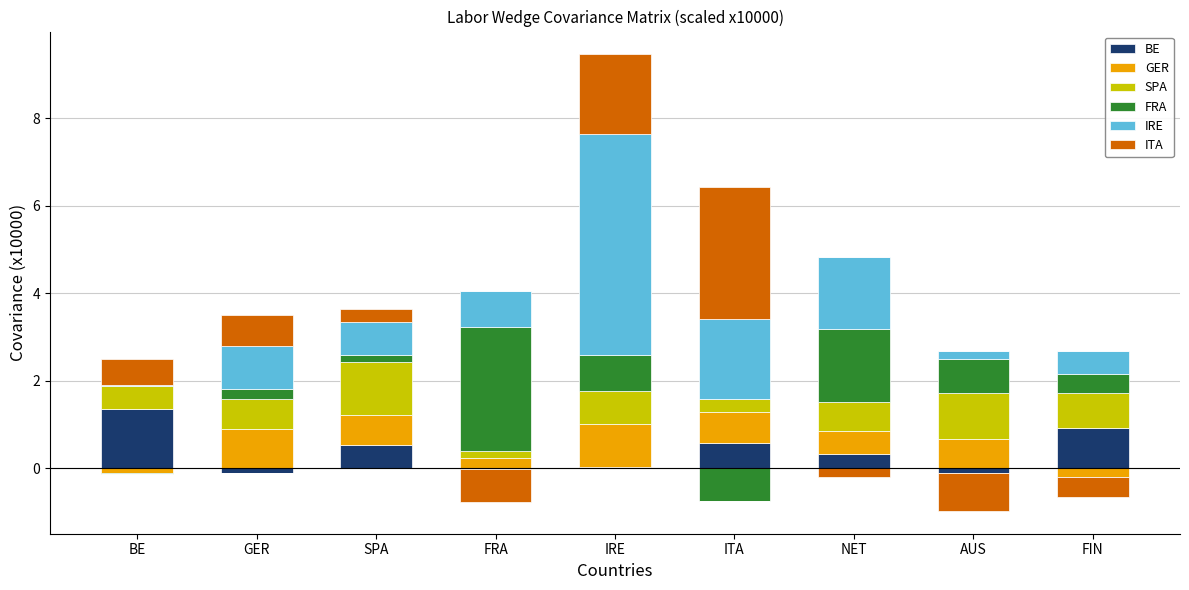

What are all the series names shown in the legend?

BE, GER, SPA, FRA, IRE, ITA